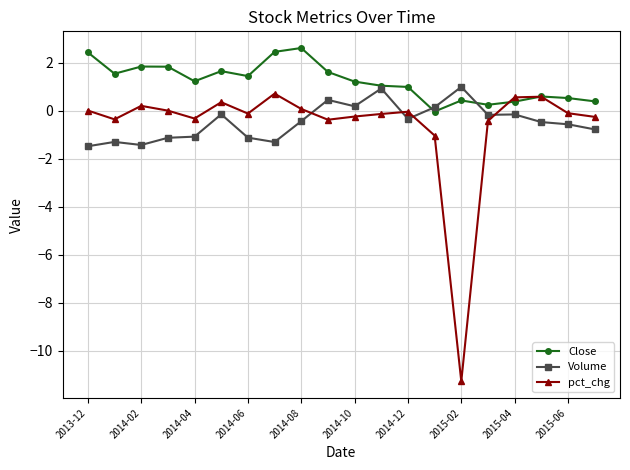

What are all the series names shown in the legend?

Close, Volume, pct_chg